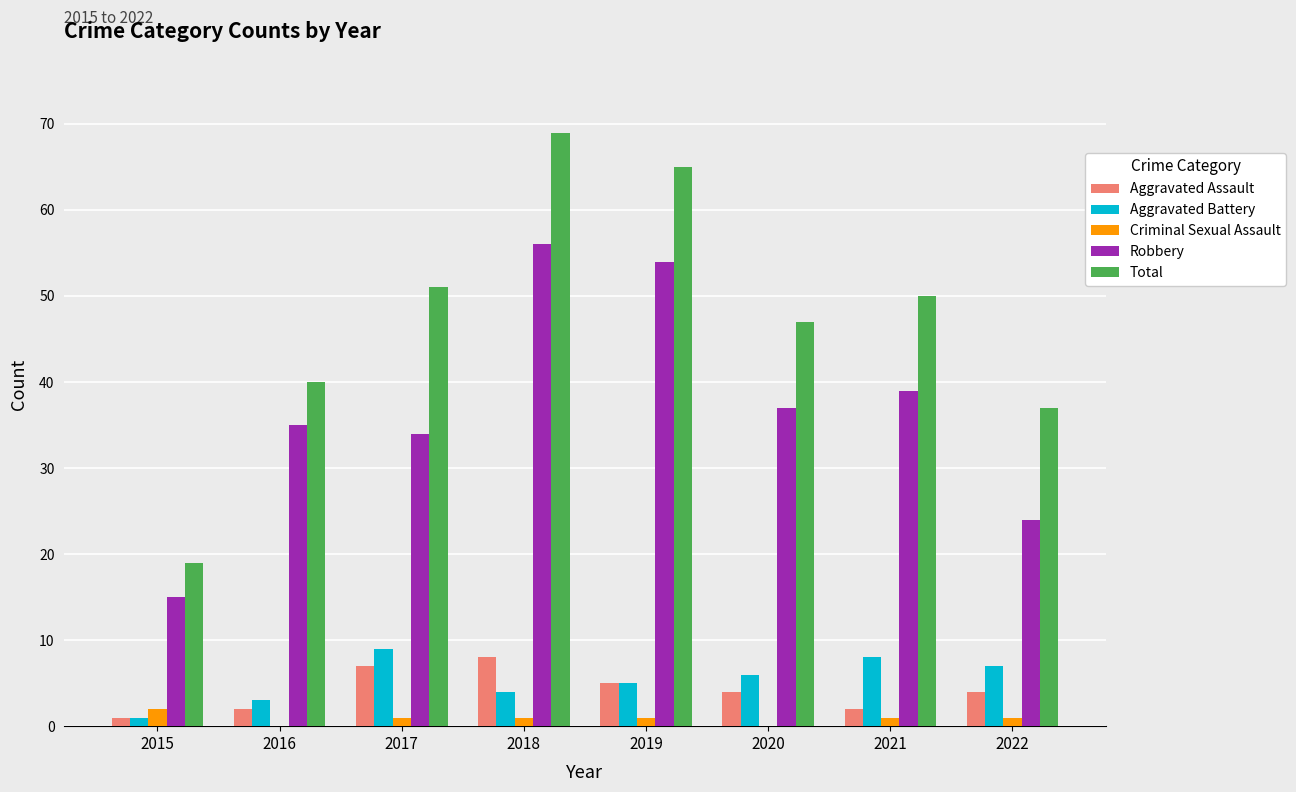

Which series has the widest spread of values?

Total